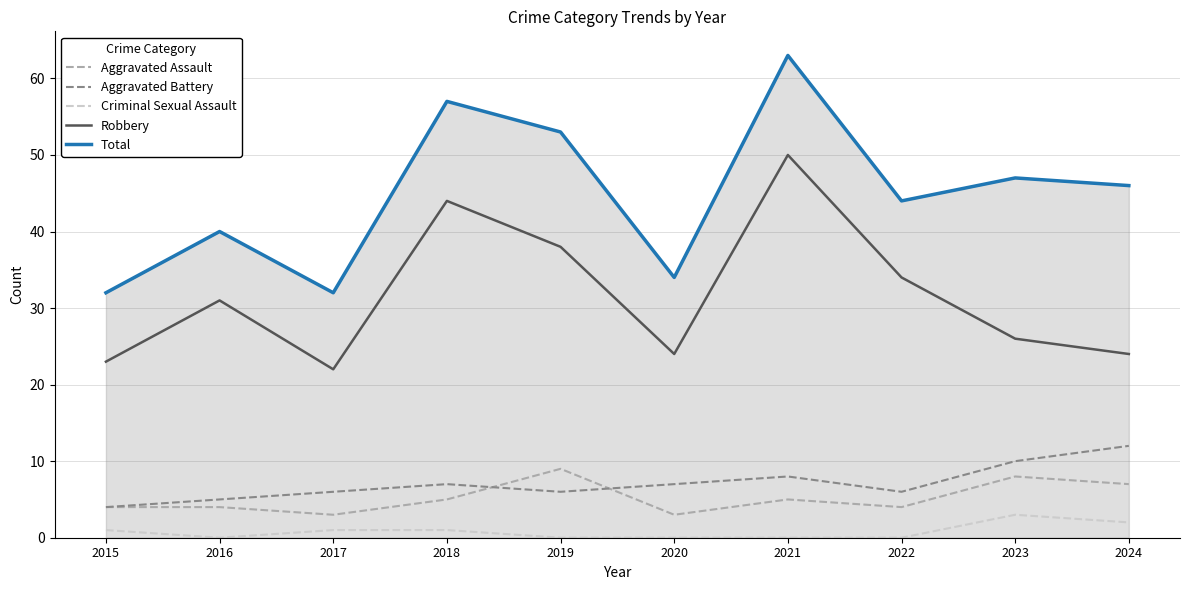

Is it true that Aggravated Assault equals 4 at 2016?

True